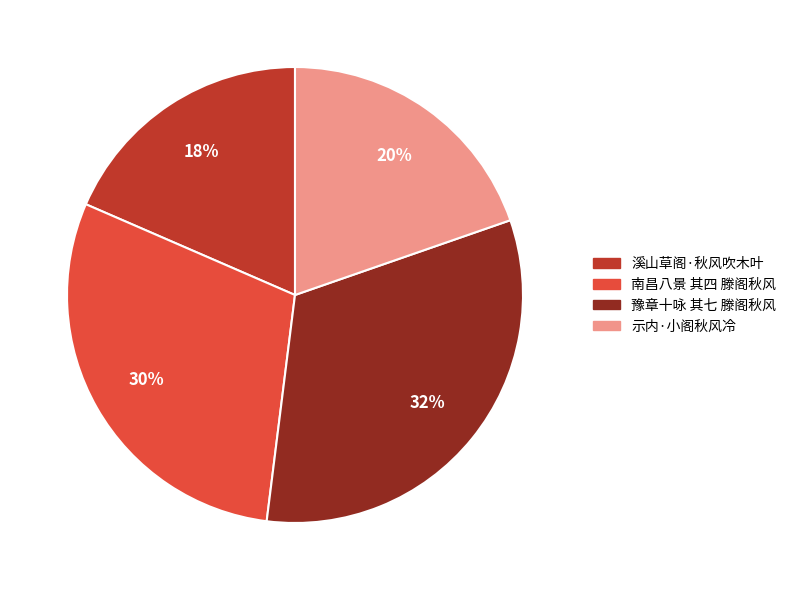

Which has a higher value, 豫章十咏 其七 滕阁秋风 or 溪山草阁·秋风吹木叶?

豫章十咏 其七 滕阁秋风